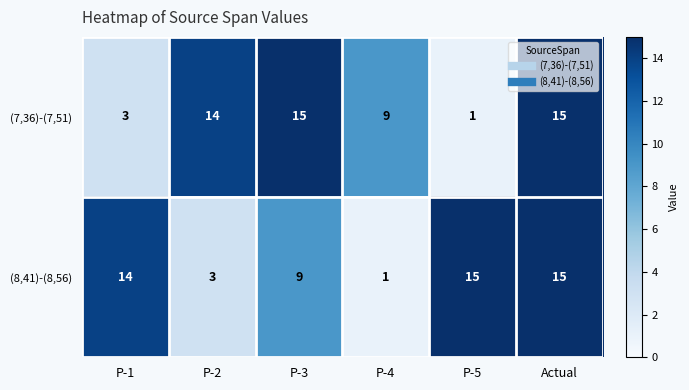

What is the greatest value displayed?

15